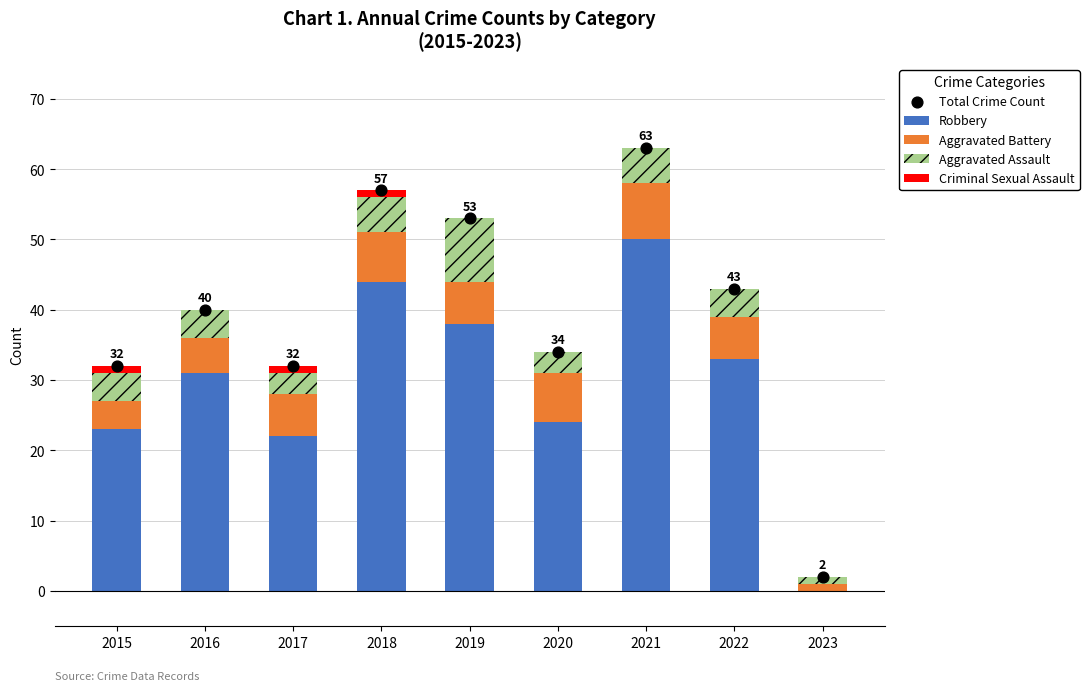

Is the value of Robbery at 2019 greater than the value of Criminal Sexual Assault at 2017?

Yes